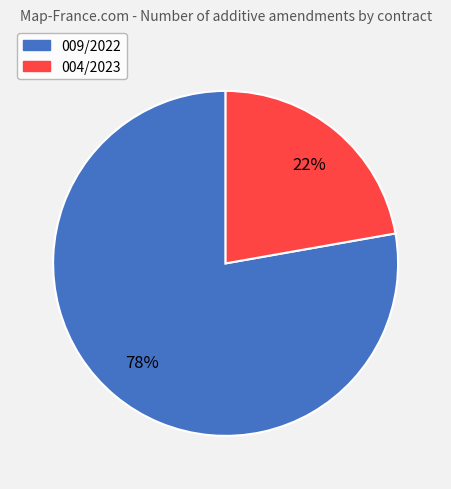

Combined, do 004/2023 and 009/2022 account for over 50%?

Yes